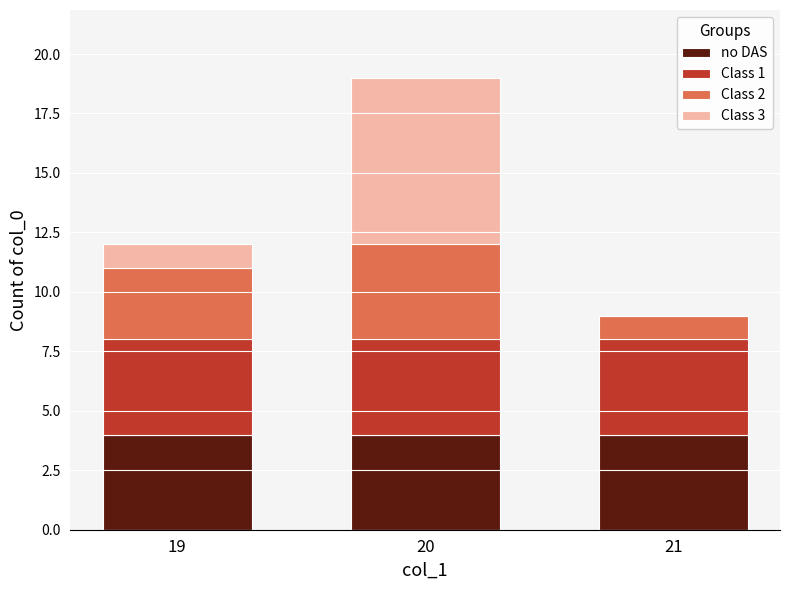

Does the chart contain stacked bars?

Yes